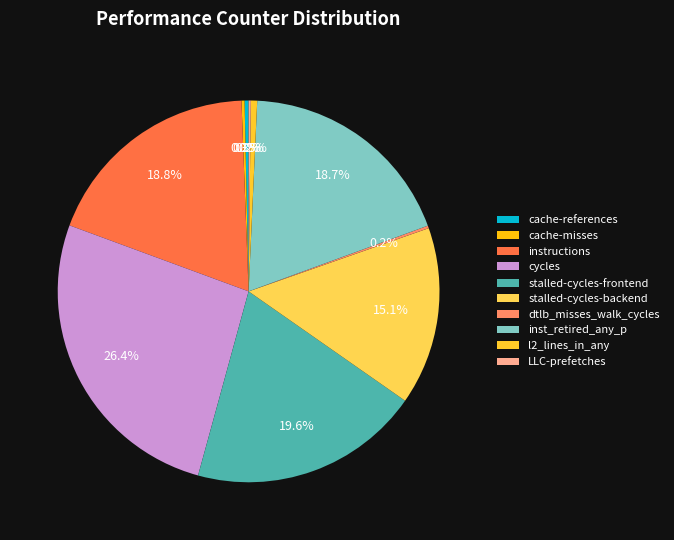

To the nearest percent, what is the average slice percentage?

10%